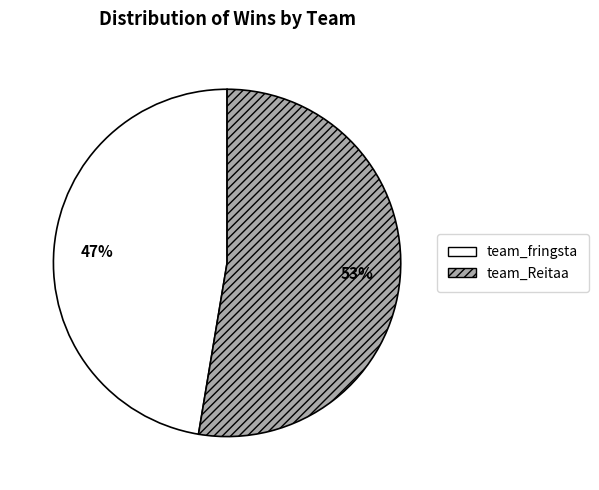

Between team_Reitaa and team_fringsta, which is larger?

team_Reitaa